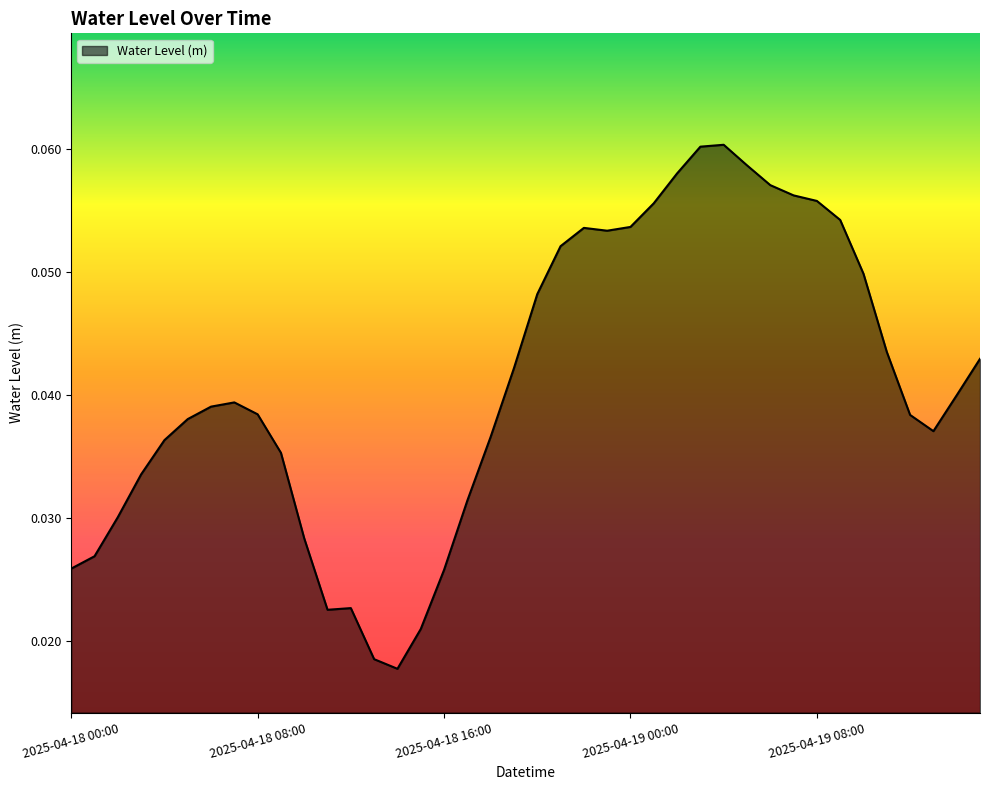

Does the chart have visible grid lines?

No